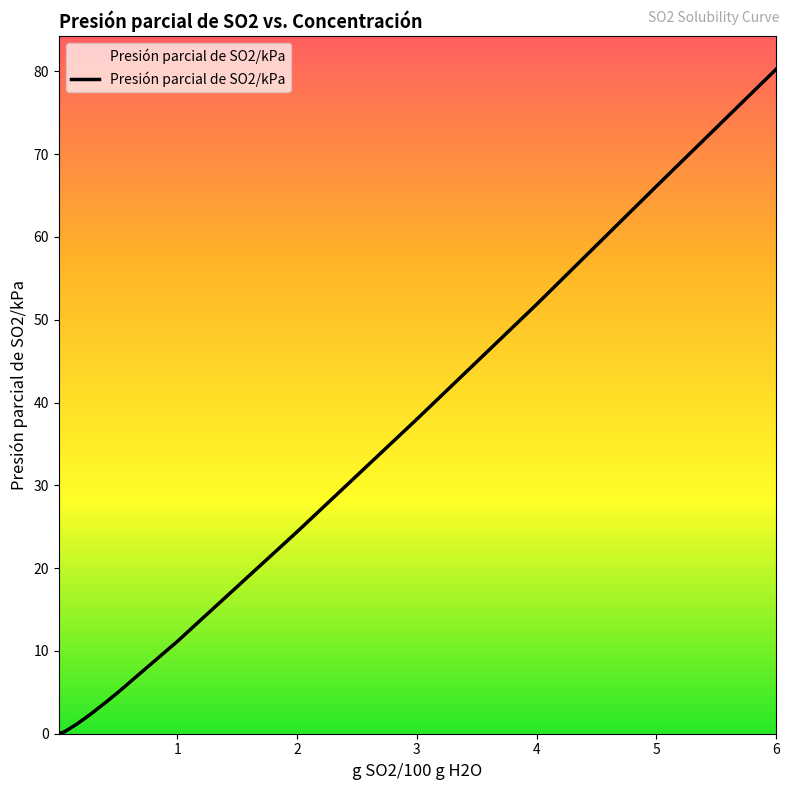

What is the greatest value displayed?

80.3